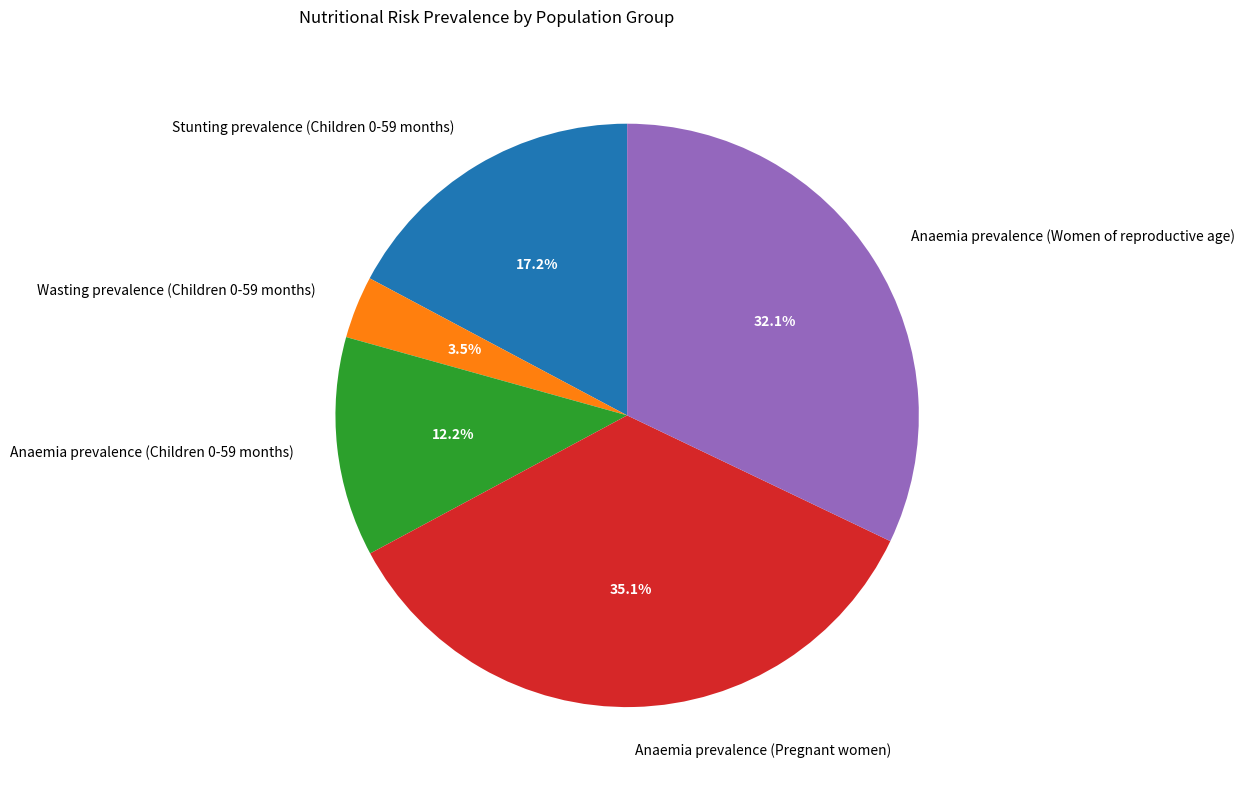

Is it true that Wasting prevalence (Children 0-59 months) is 10% of the pie?

False